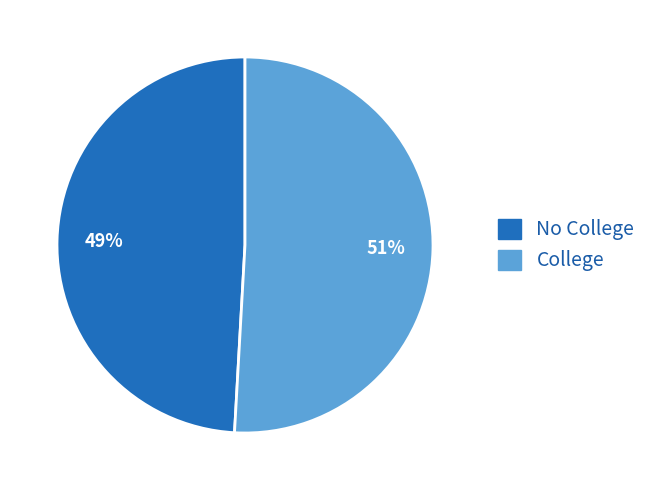

What is the majority slice?

College